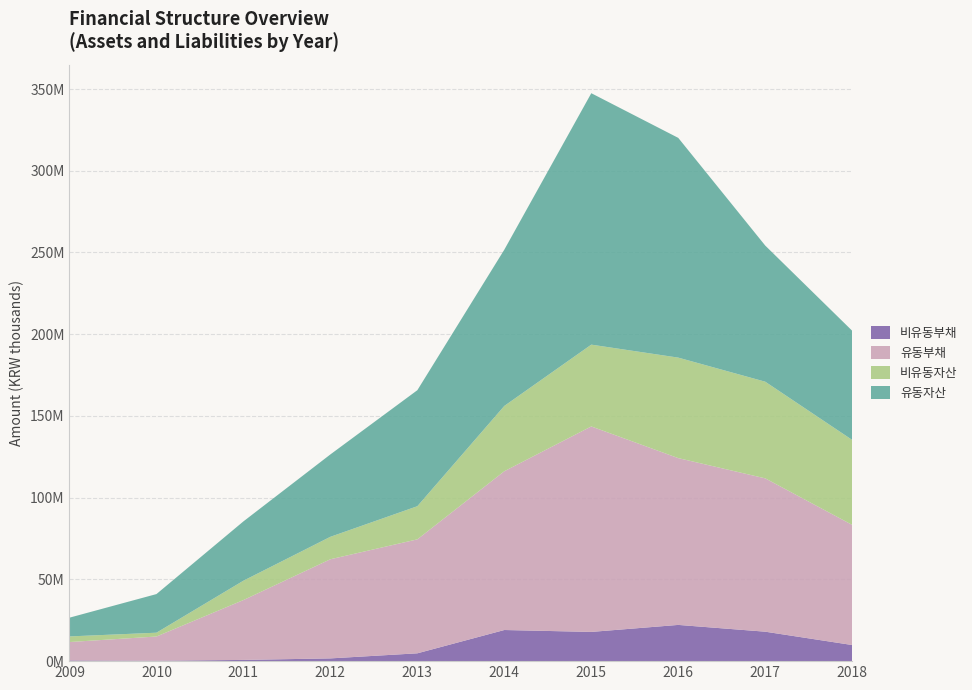

Reading left to right, extract all data points from this chart.

비유동부채: 417697	252877	747369	1679371	4787164	19044056	17877285	22162374	18018400	9856157
유동부채: 11269567	14807964	36618377	60651029	69716749	97138784	125706395	102039282	93806287	73489063
비유동자산: 3433727	2335590	11840210	13735288	20273616	39948650	50039959	61477541	59128209	51984018
유동자산: 11476399	23631087	36287515	50398294	70980559	95602918	153817851	134434932	83286111	66783642